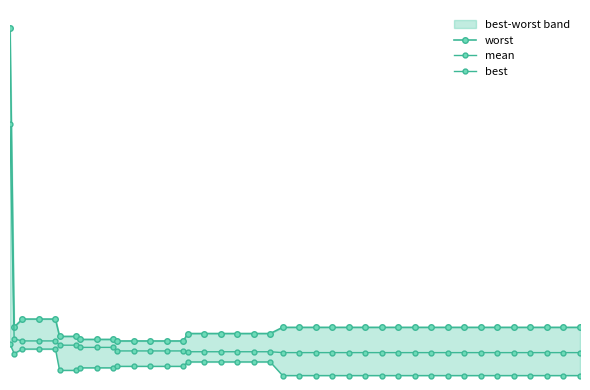

List the labels in order of worst value, largest first.

0, 2, 3, 4, 1, 21, 22, 23, 24, 25, 26, 27, 28, 29, 30, 31, 32, 33, 34, 35, 36, 37, 38, 39, 15, 16, 17, 18, 19, 20, 5, 6, 7, 8, 9, 10, 11, 12, 13, 14